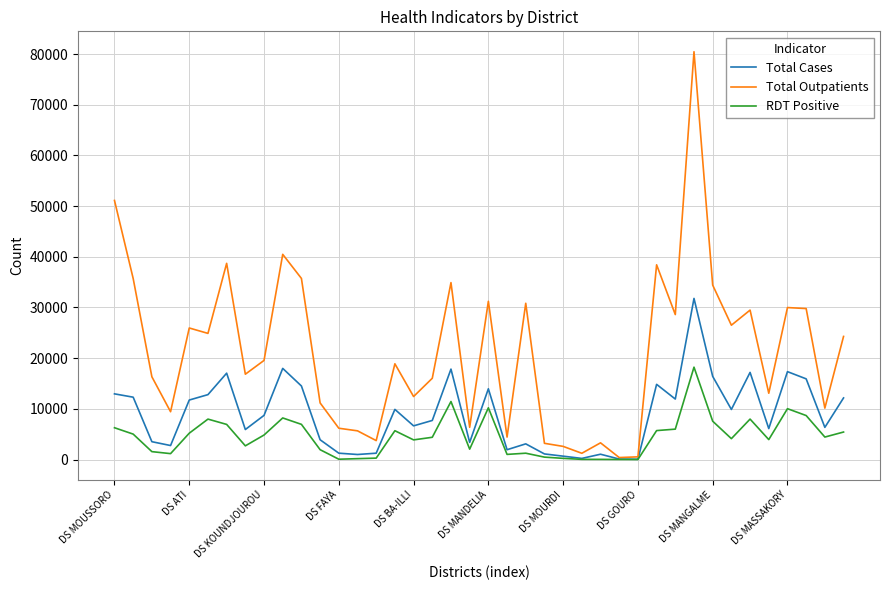

Which series has the largest range (max minus min)?

Total Outpatients